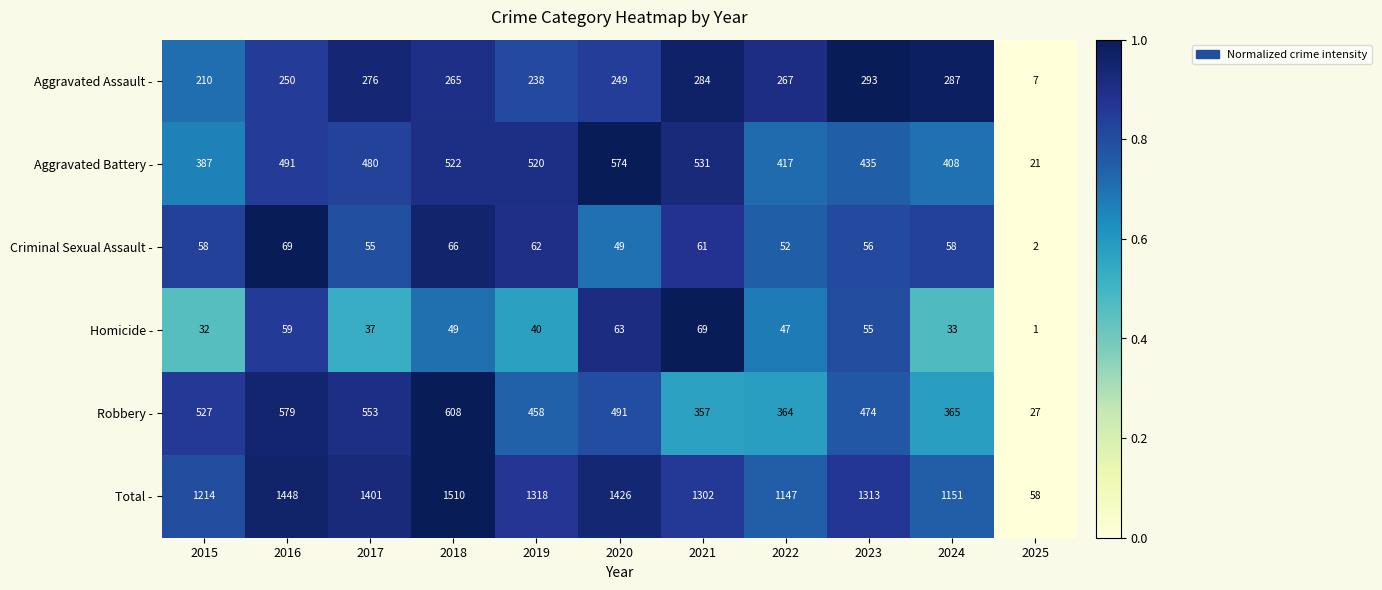

At which label does Robbery - first exceed 474?

2015